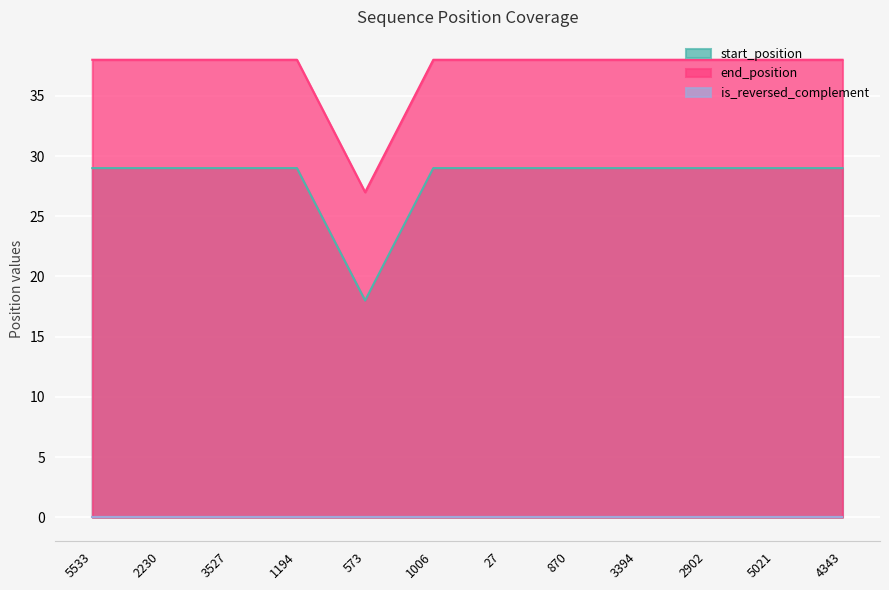

What is the label of the 1st point from the right?

4343